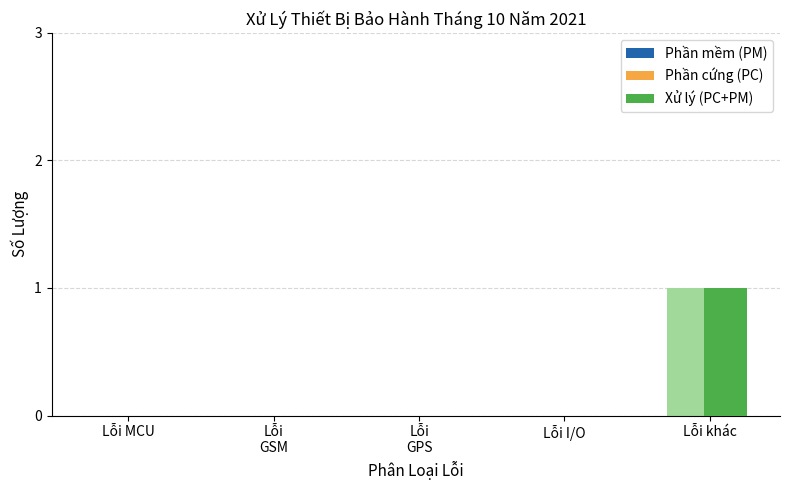

How many bars are there in total?

15